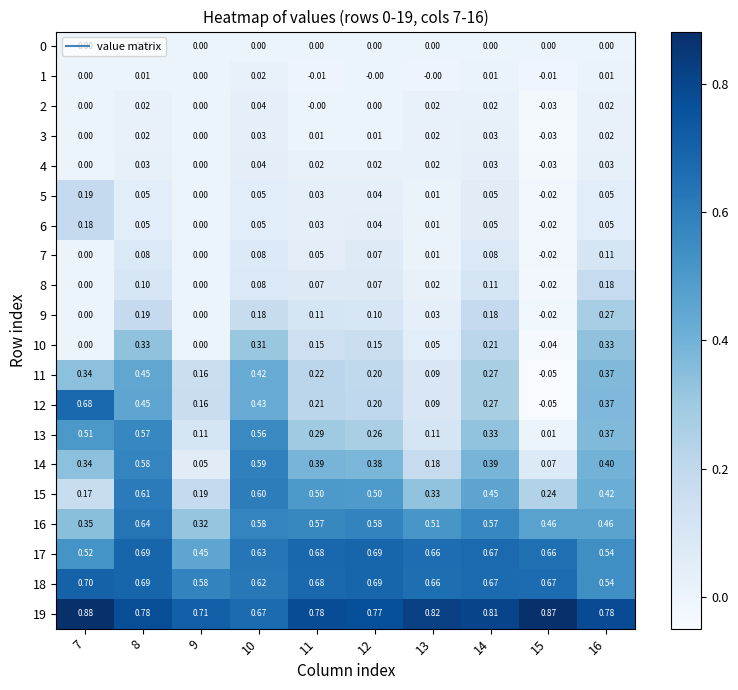

Which series has the largest total across all categories?

19